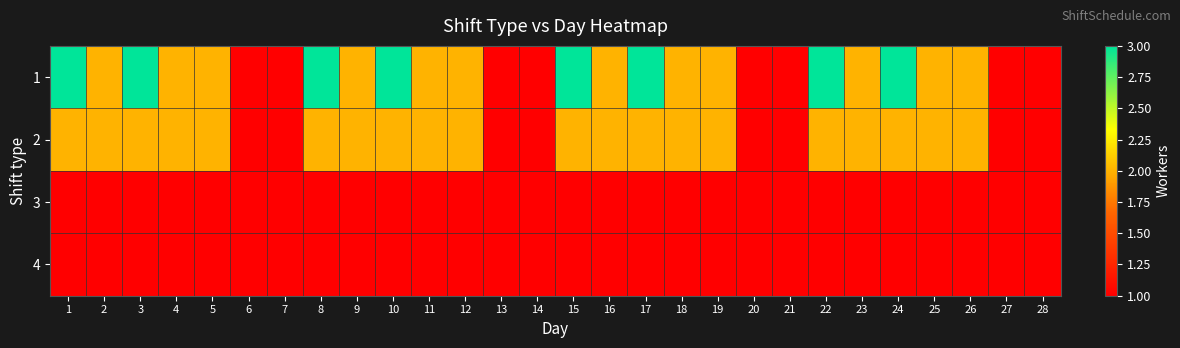

Rank the series by their maximum value, from lowest to highest.

3, 4, 2, 1